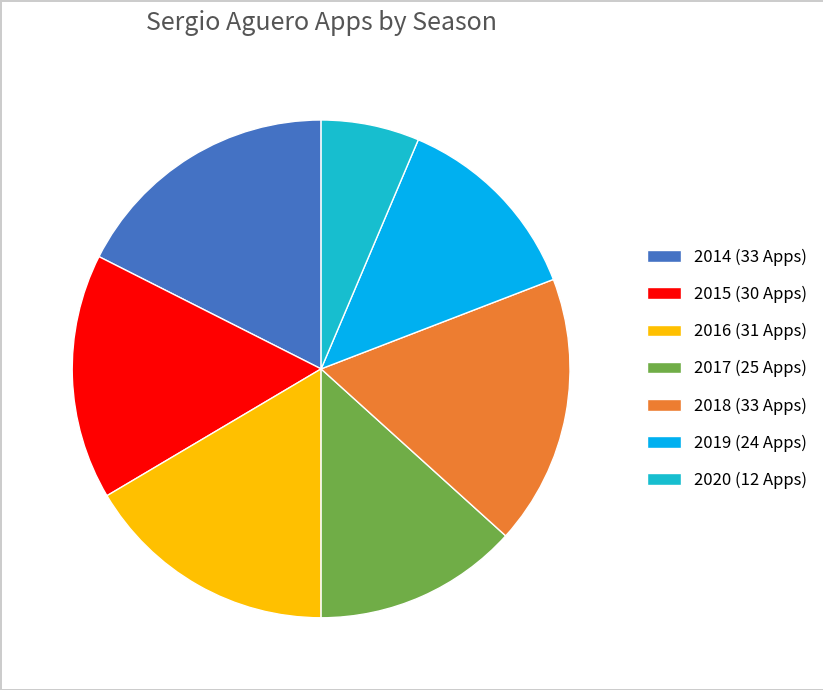

The 2015 slice represents 16% of the pie. True or false?

True